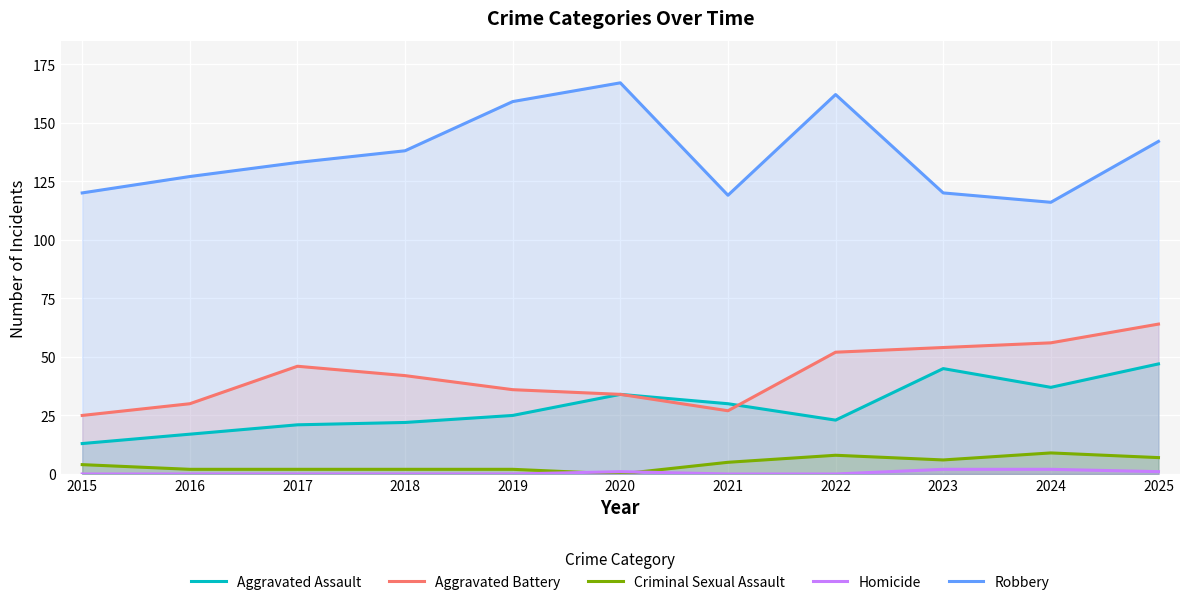

List the series in order of their peak value, lowest first.

Homicide, Criminal Sexual Assault, Aggravated Assault, Aggravated Battery, Robbery